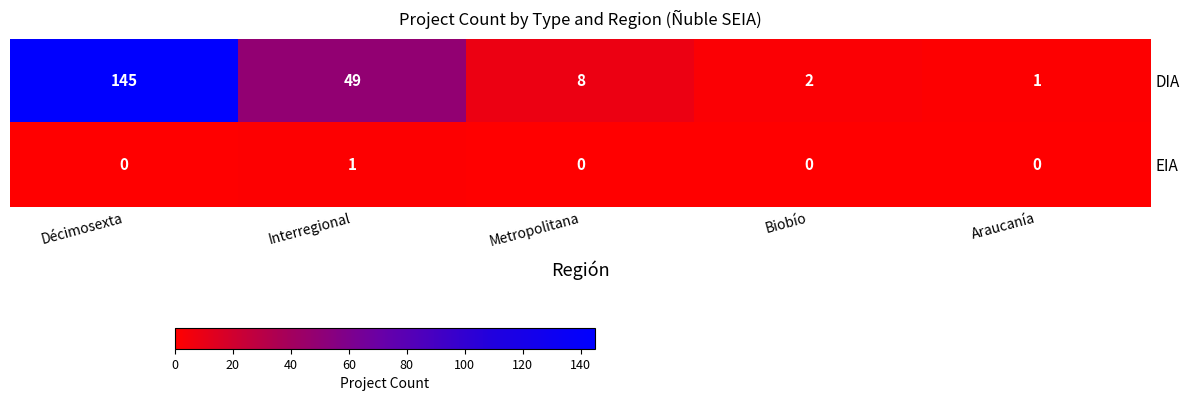

Reading right to left, transcribe all the data shown in this chart.

DIA: Araucanía=1	Biobío=2	Metropolitana=8	Interregional=49	Décimosexta=145
EIA: Araucanía=0	Biobío=0	Metropolitana=0	Interregional=1	Décimosexta=0